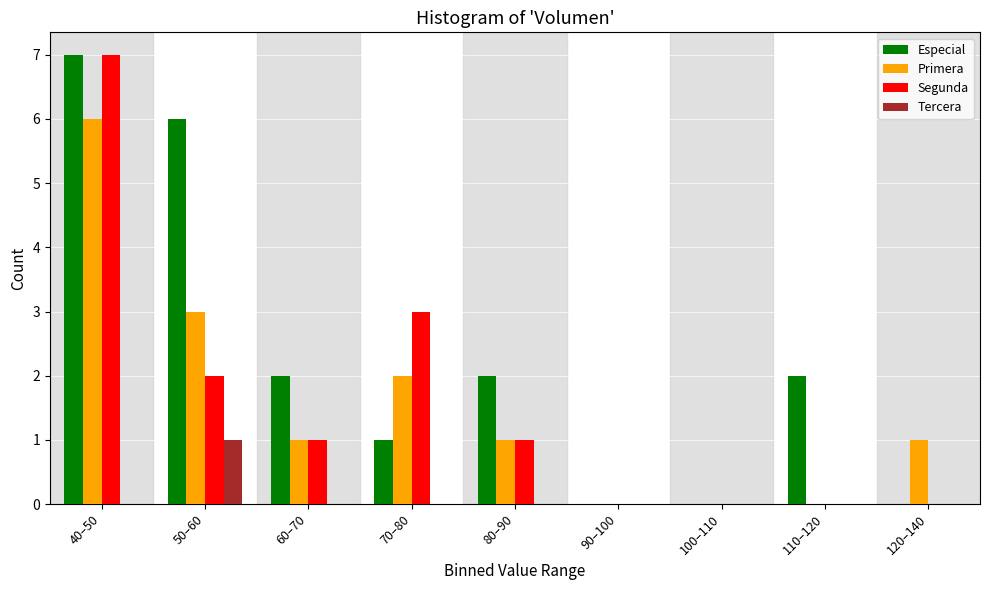

Which series has the largest total across all categories?

Especial